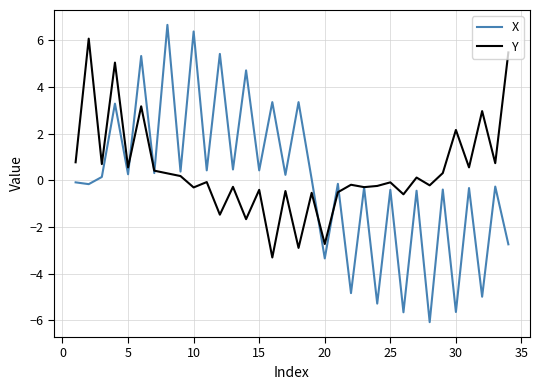

How many lines are shown in the chart?

2